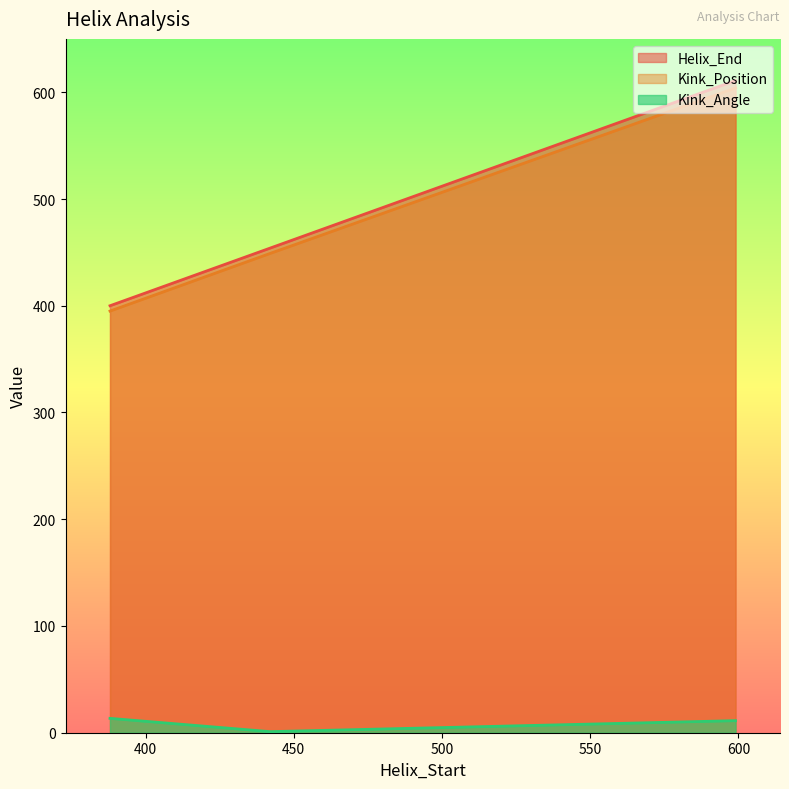

The Helix_End series shows 884.6 at 599. True or false?

False